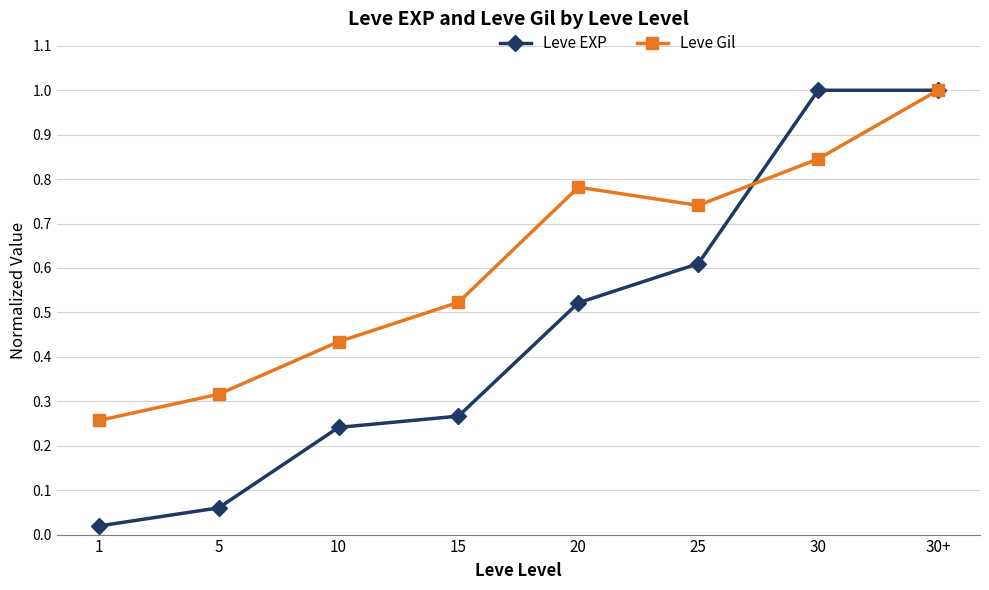

Where is the first local minimum for Leve Gil?

25